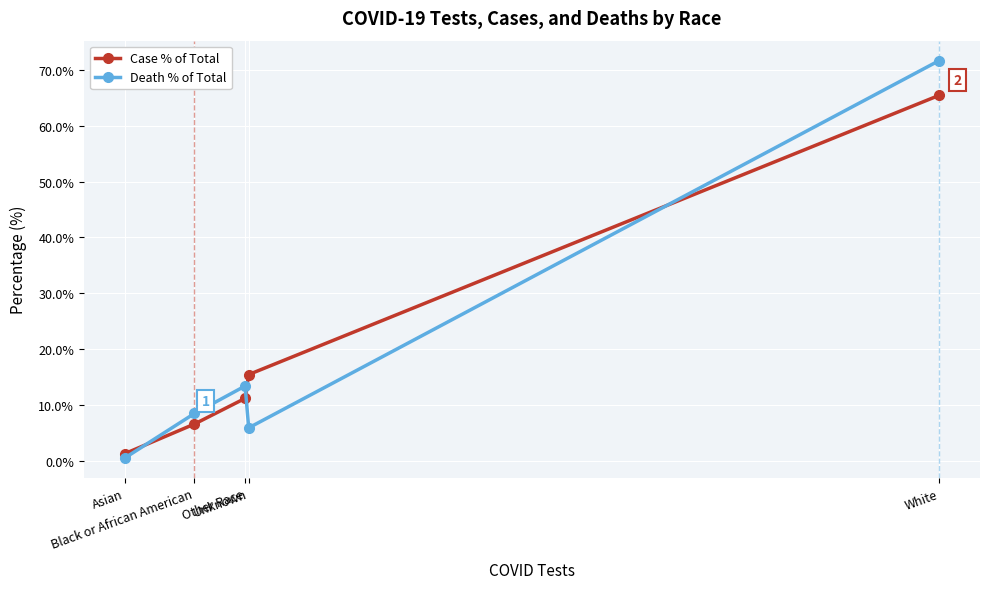

Between Asian and White, which series saw the biggest shift?

Death % of Total